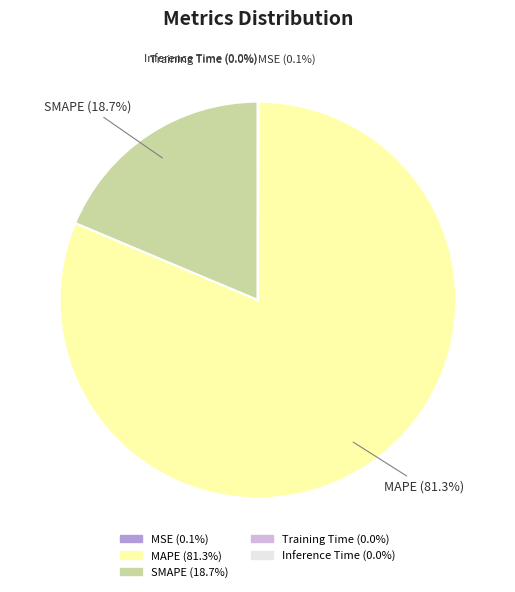

Which category has the biggest portion of the pie?

MAPE